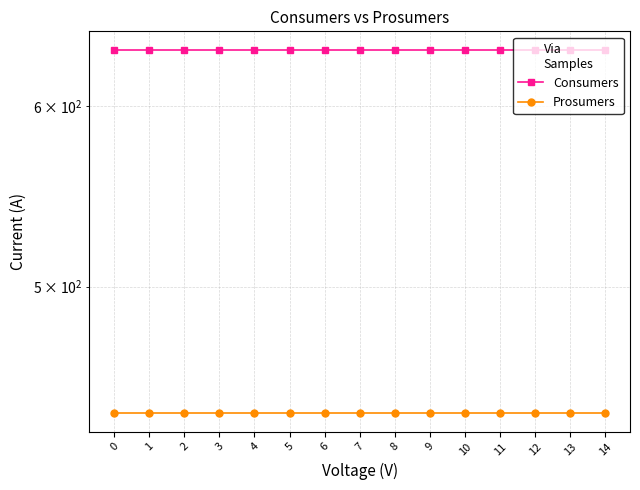

True or false: Prosumers has a value of 280 at 7.

False